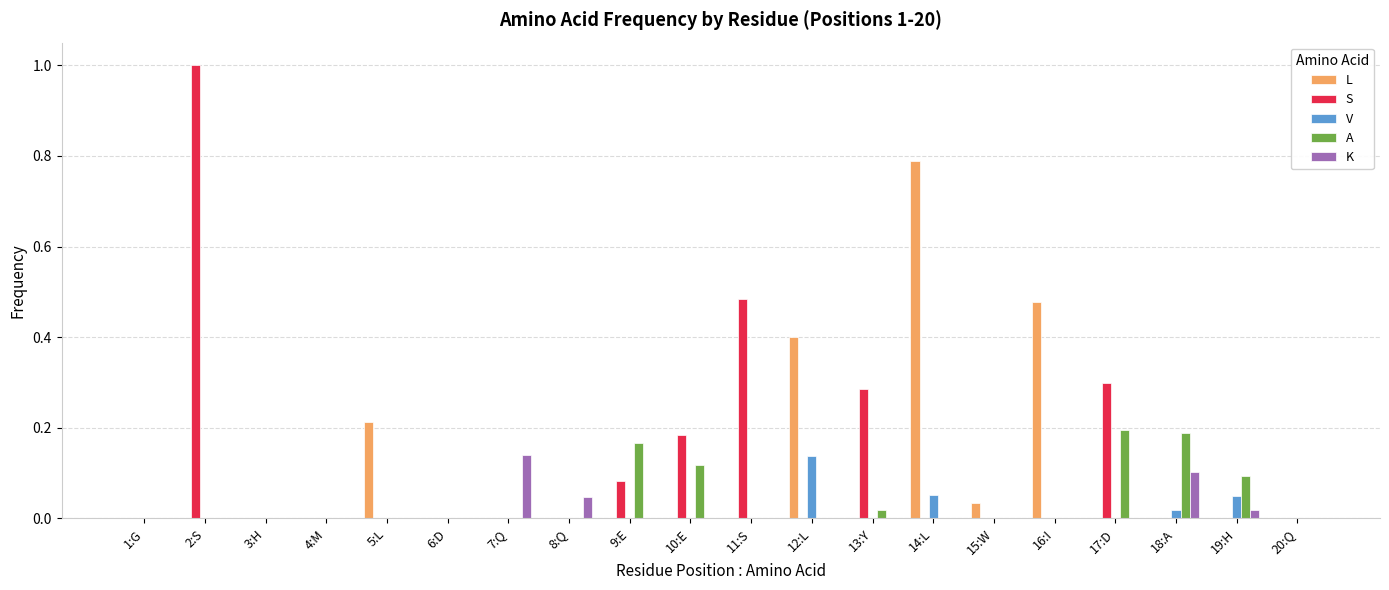

The value of S at 14:L is 0.0. True or false?

True